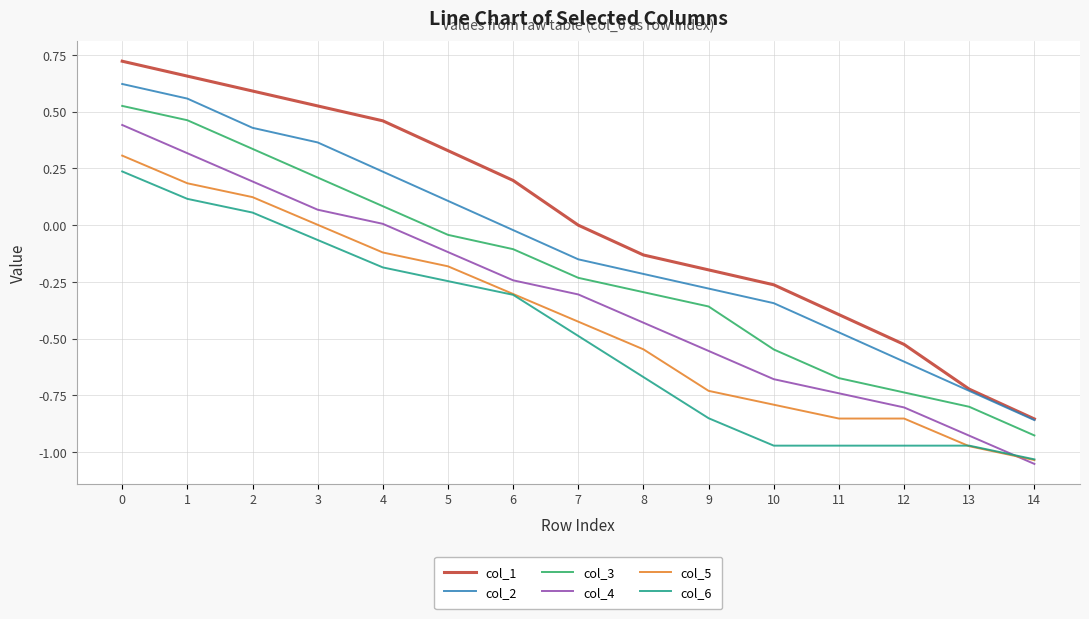

The col_4 series shows -0.1 at 5. True or false?

True